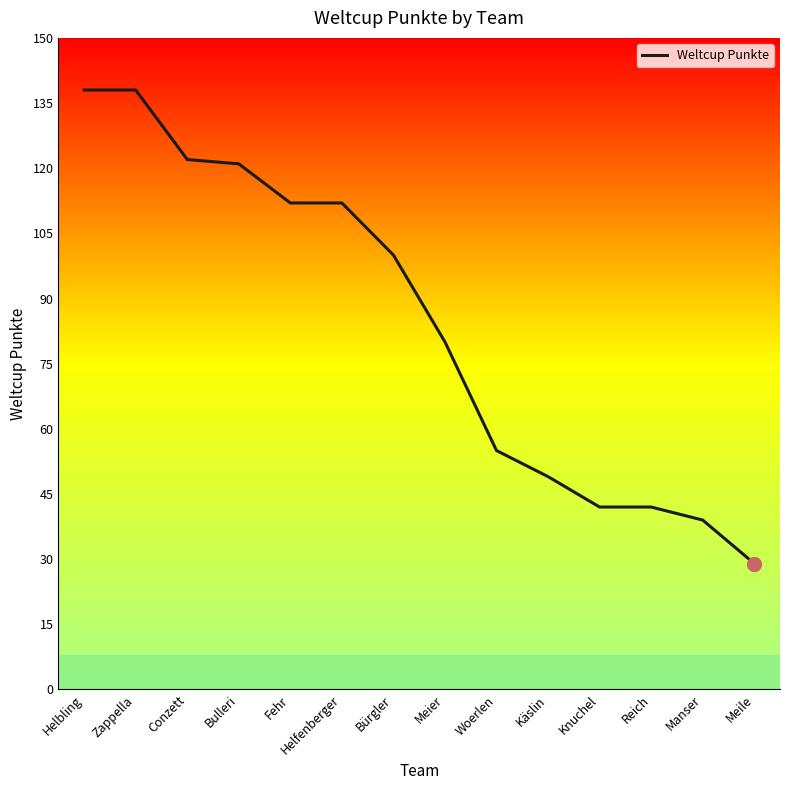

What is the difference between the maximum and minimum values?

109